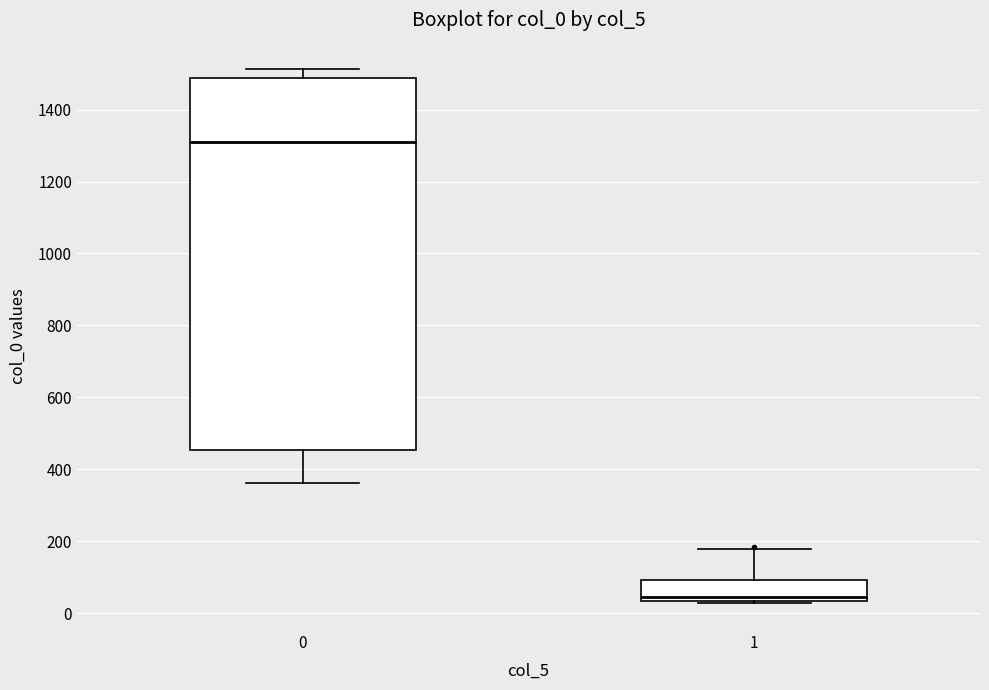

Which box's median line is the highest?

0